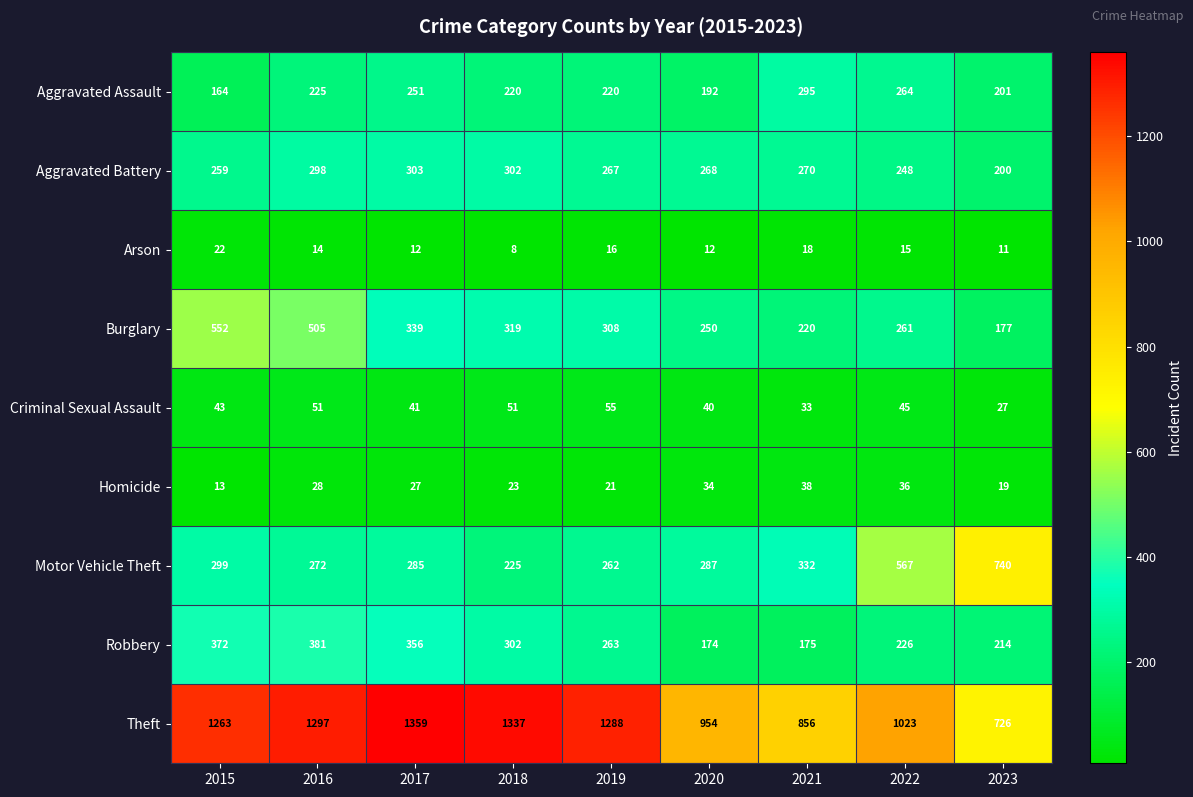

Between 2015 and 2022, which series saw the biggest shift?

Burglary